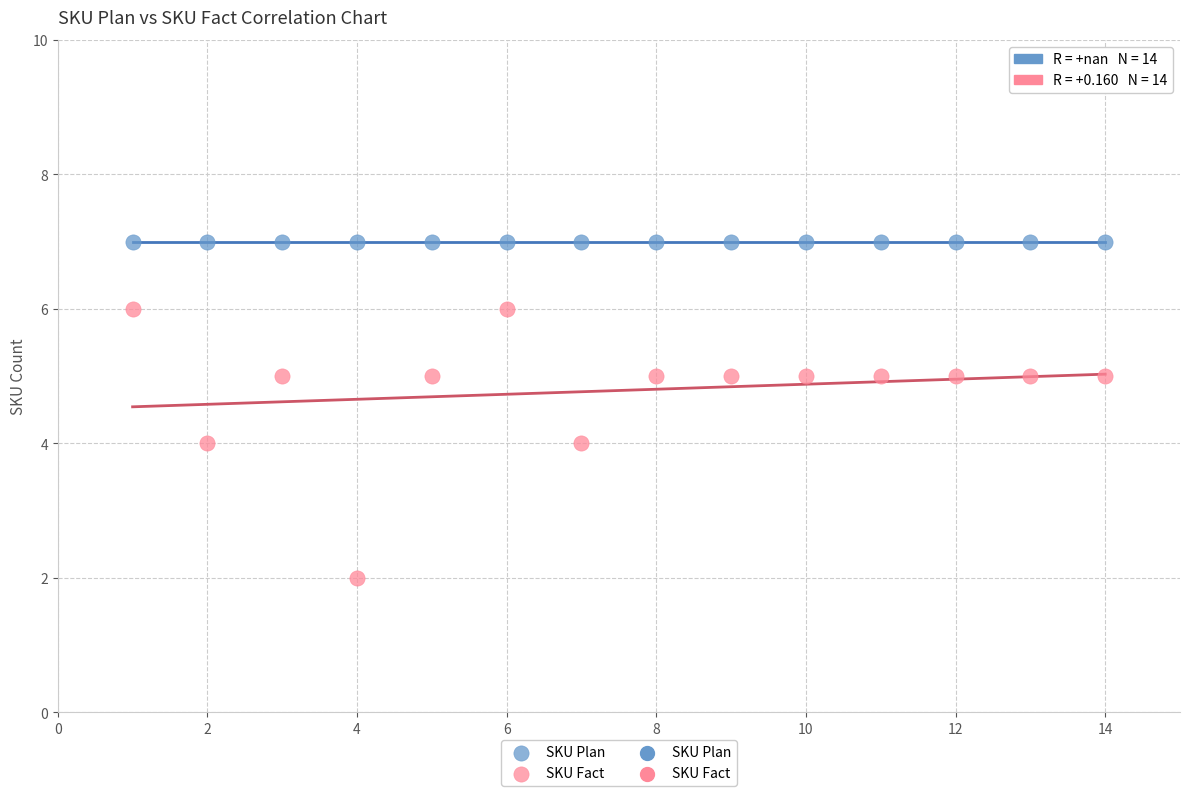

Which series contains the highest Y value?

SKU Plan